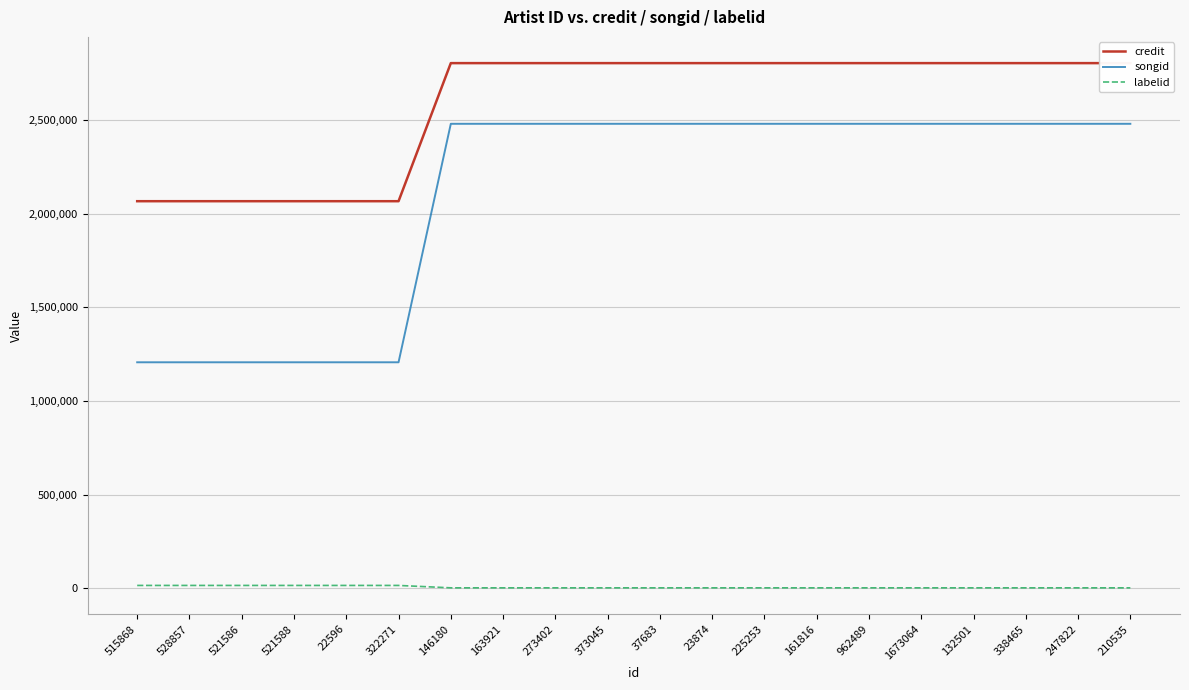

The credit series shows 4400268 at 132501. True or false?

False